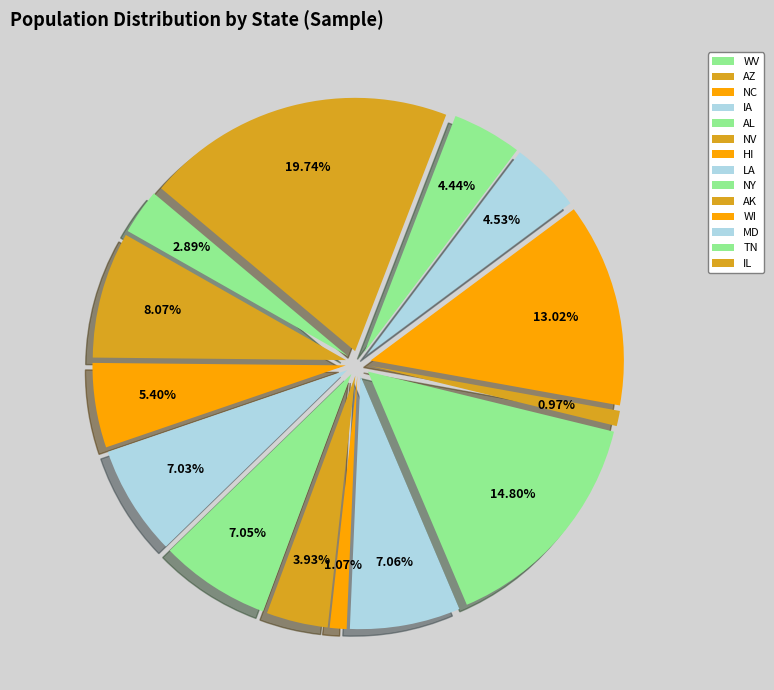

To the nearest percent, what portion does AZ represent?

8%